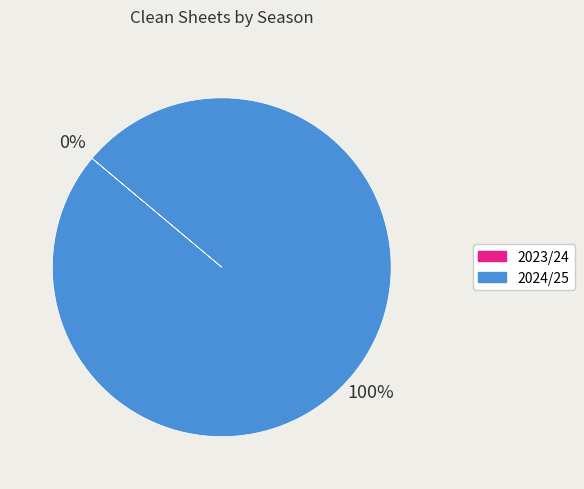

Is it true that 2024/25 is 100% of the pie?

True